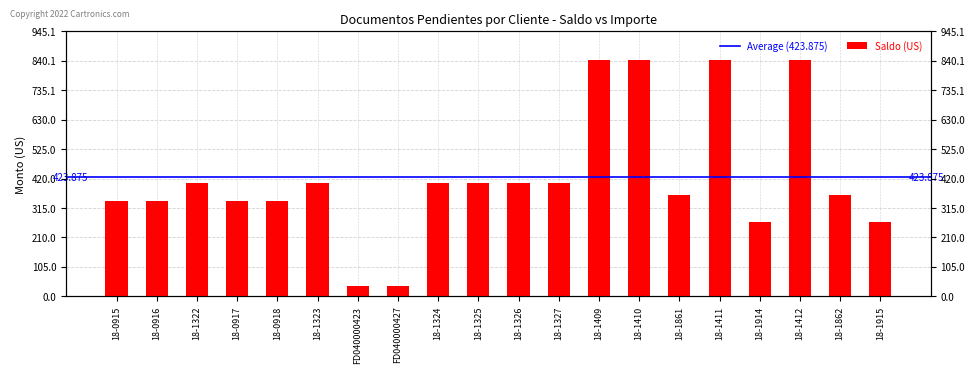

Reading right to left, list all the values displayed in this chart.

18-1915=265.5	18-1862=360.0	18-1412=843.8	18-1914=265.5	18-1411=843.8	18-1861=360.0	18-1410=843.8	18-1409=843.8	18-1327=403.5	18-1326=403.5	18-1325=403.5	18-1324=403.5	FD040000427=37.0	FD040000423=37.0	18-1323=403.5	18-0918=339.2	18-0917=339.1	18-1322=403.5	18-0916=339.1	18-0915=339.1